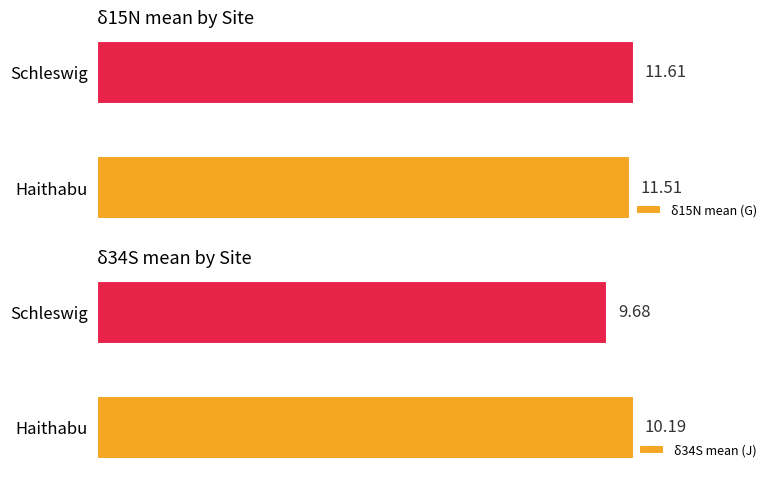

At which label is δ34S mean (J) closest to 9?

Schleswig